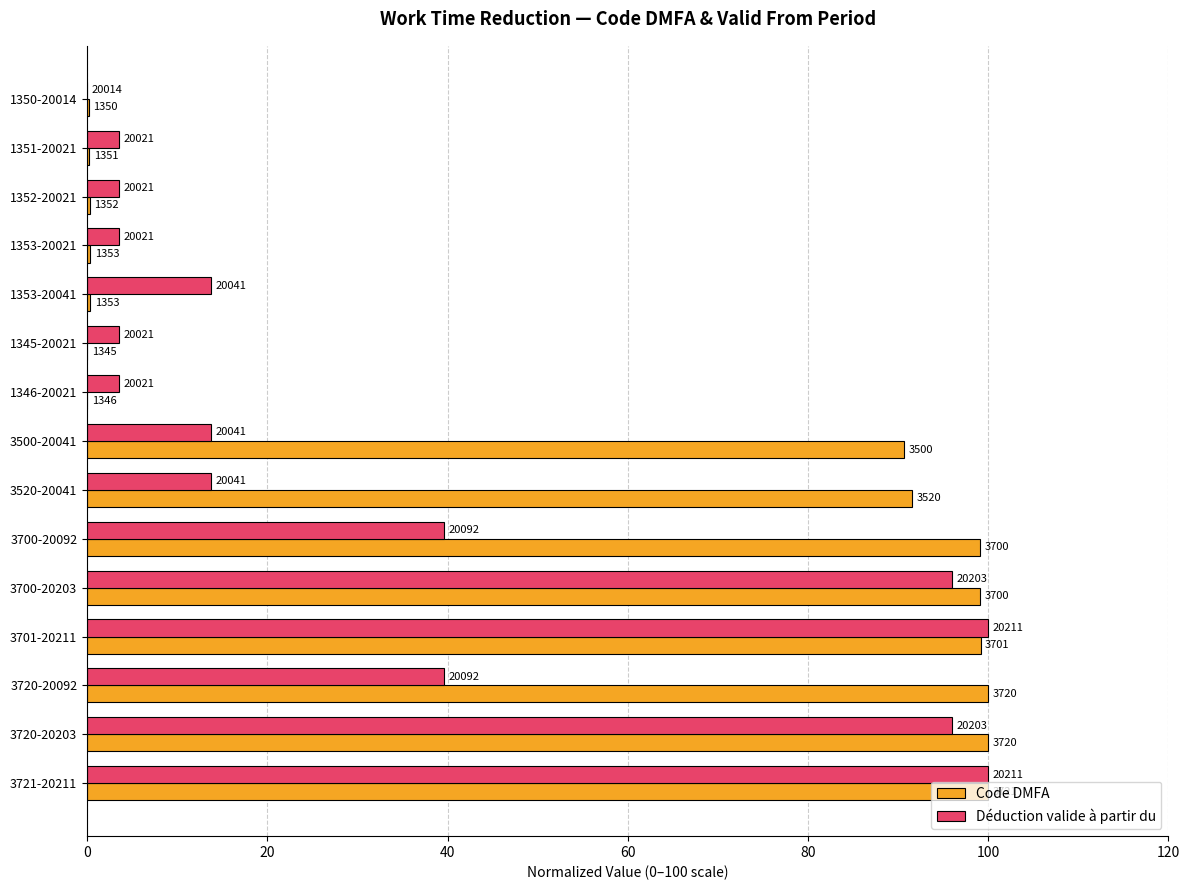

What are all the series names shown in the legend?

Code DMFA, Déduction valide à partir du